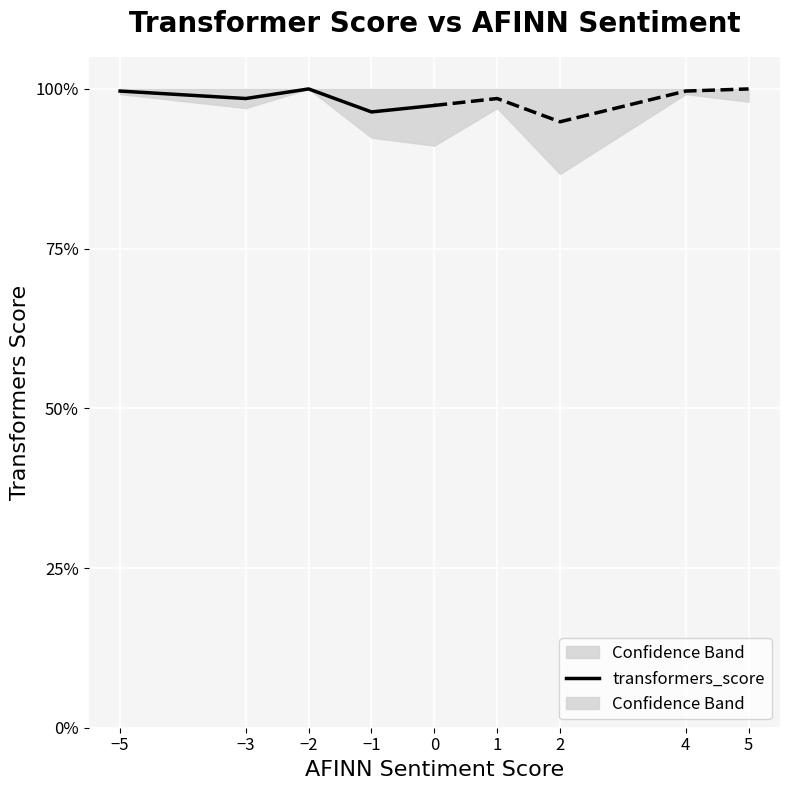

Where is the first local minimum?

−3